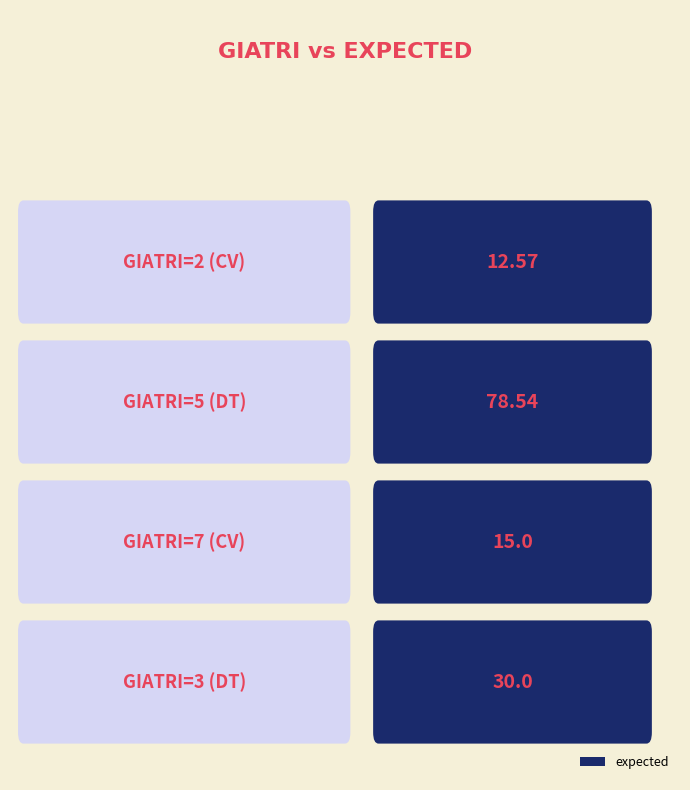

What is the sum of all values?

136.1